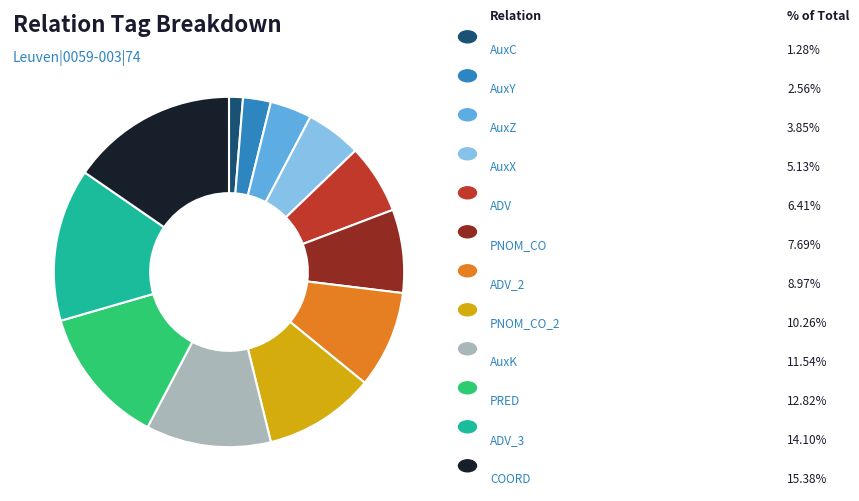

How many slices are in this pie chart?

12